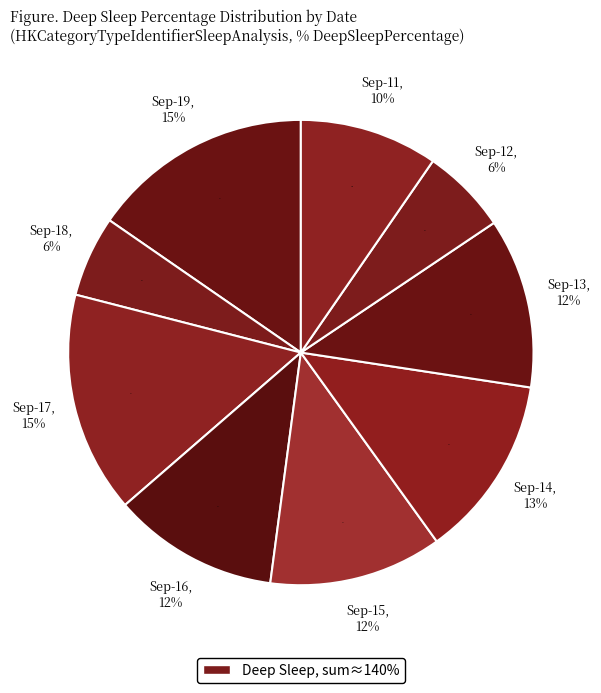

How many segments does this pie chart have?

9